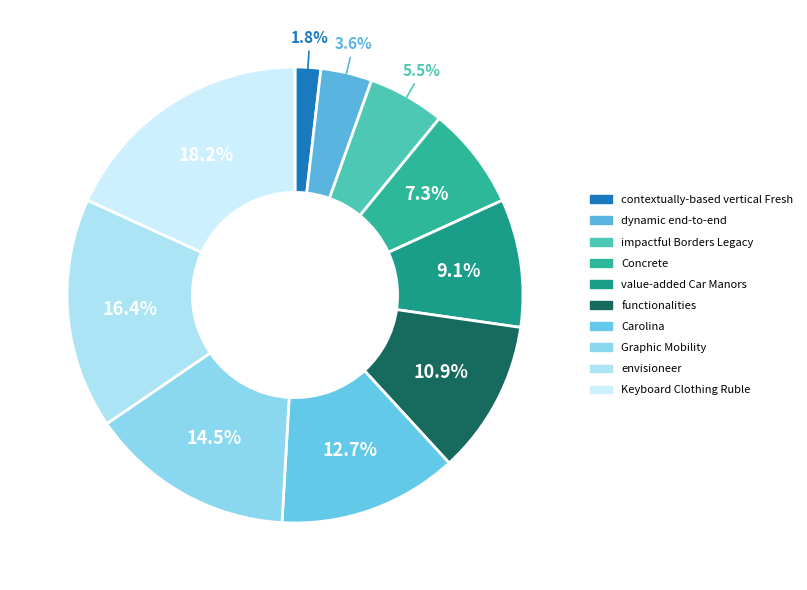

What percentage do Carolina and dynamic end-to-end together represent?

16.4%